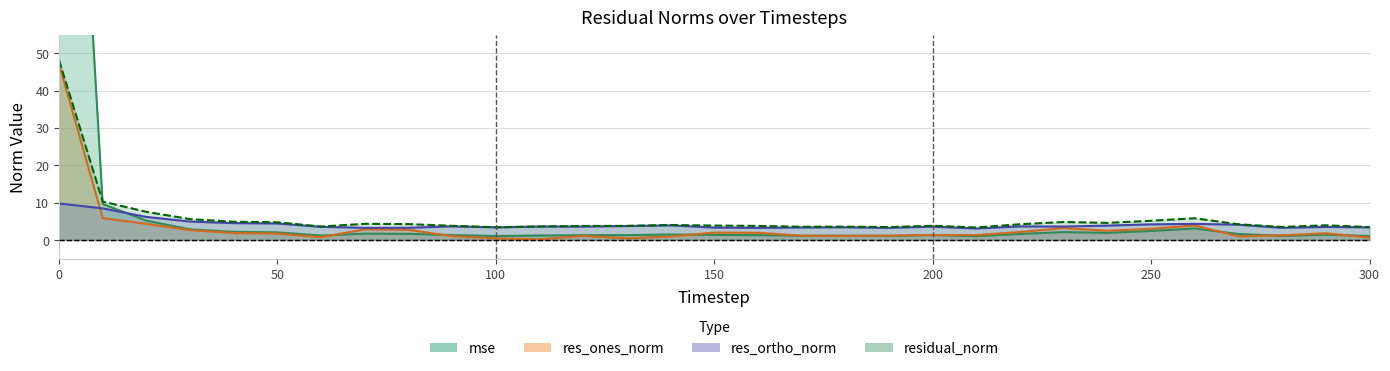

Rank the series at 80 from lowest to highest value.

mse, res_ones_norm, res_ortho_norm, residual_norm